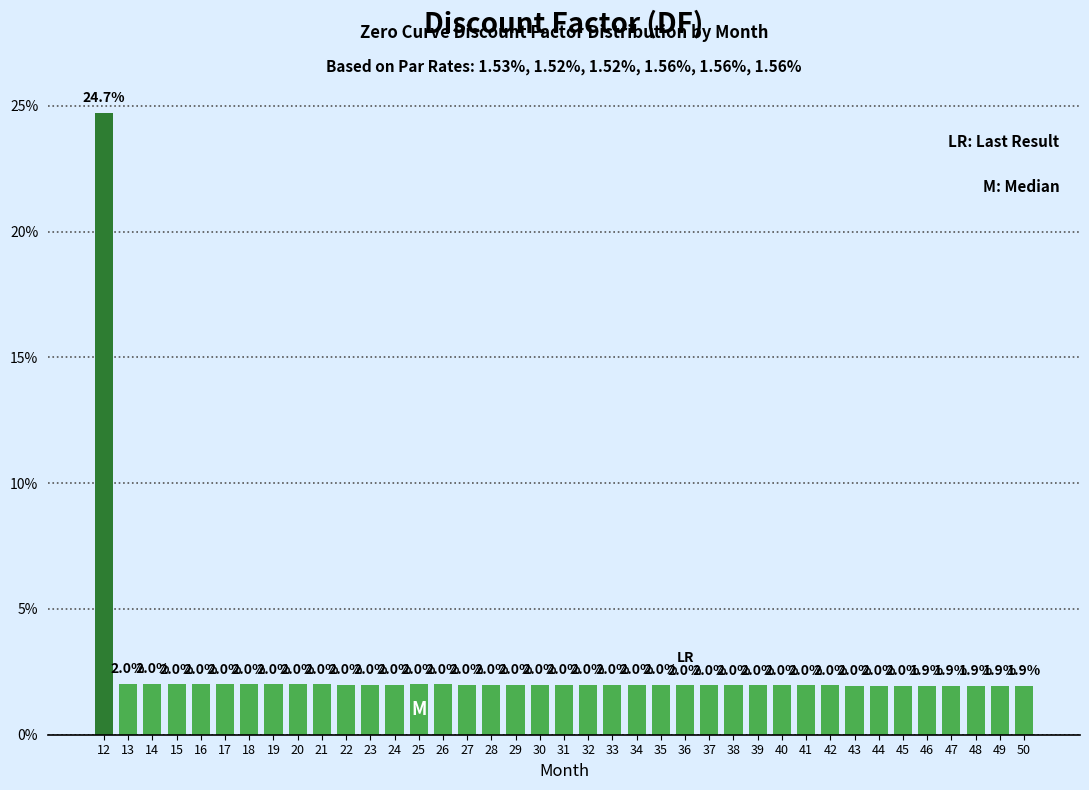

Reading left to right, transcribe all the data shown in this chart.

12=24.7	13=2.0	14=2.0	15=2.0	16=2.0	17=2.0	18=2.0	19=2.0	20=2.0	21=2.0	22=2.0	23=2.0	24=2.0	25=2.0	26=2.0	27=2.0	28=2.0	29=2.0	30=2.0	31=2.0	32=2.0	33=2.0	34=2.0	35=2.0	36=2.0	37=2.0	38=2.0	39=2.0	40=2.0	41=2.0	42=2.0	43=2.0	44=2.0	45=2.0	46=1.9	47=1.9	48=1.9	49=1.9	50=1.9